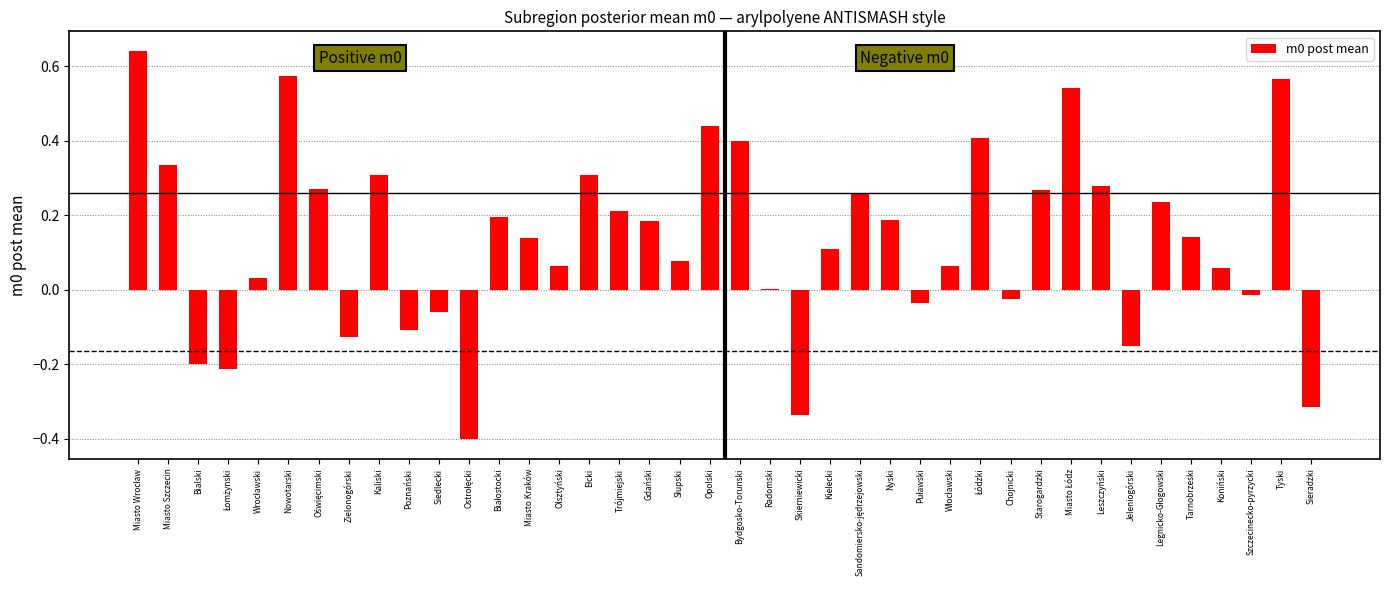

What is the sum of all values?

5.3